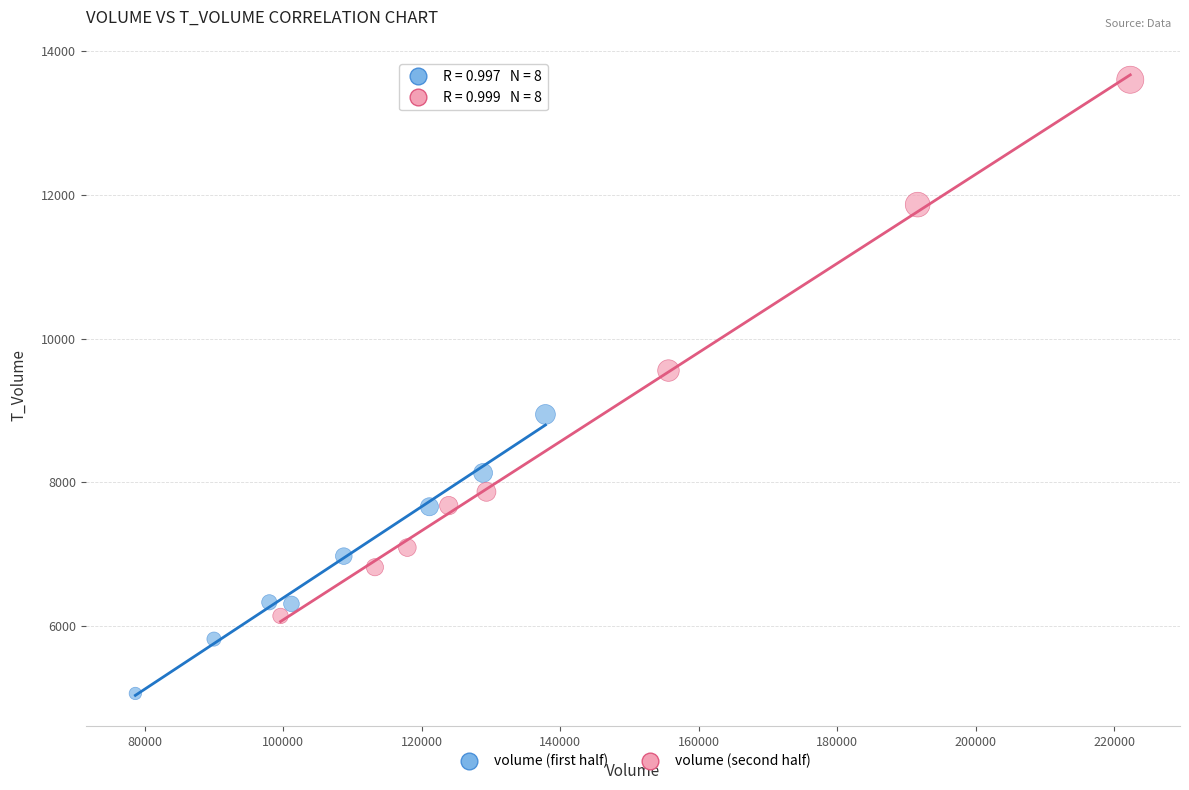

Which series has the largest Y range (max minus min)?

volume (second half)